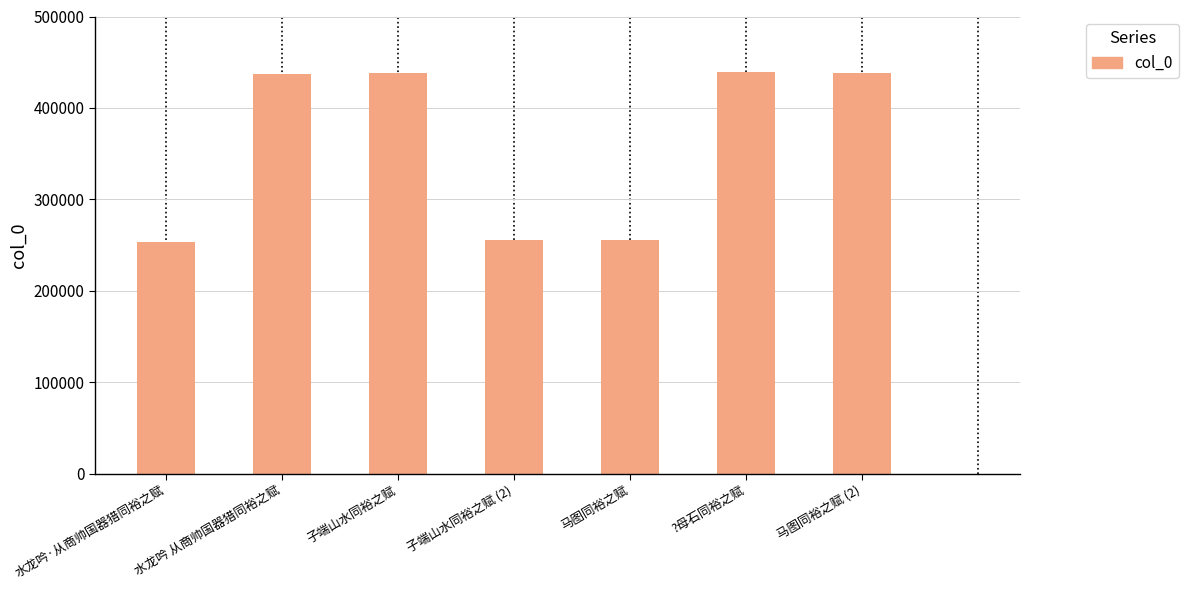

What is the difference between the values at 子端山水同裕之赋 (2) and 马图同裕之赋 (2)?

182454